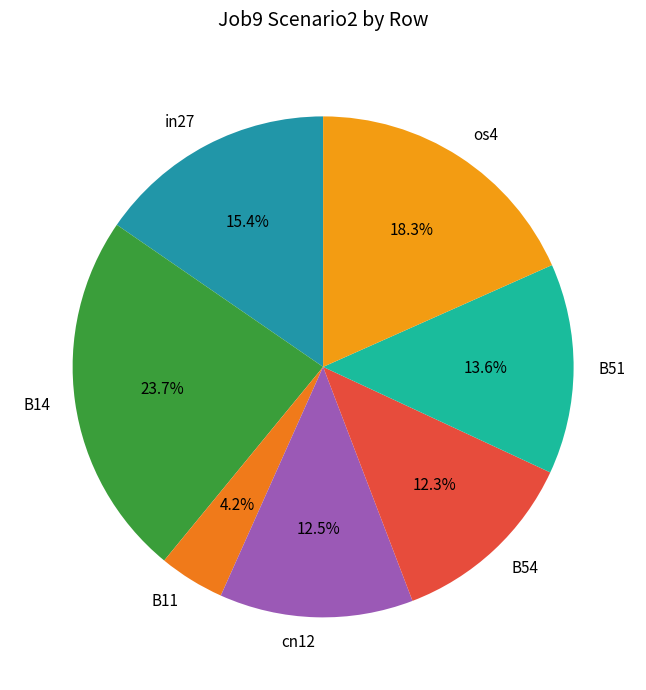

What is the smallest slice in the pie chart?

B11